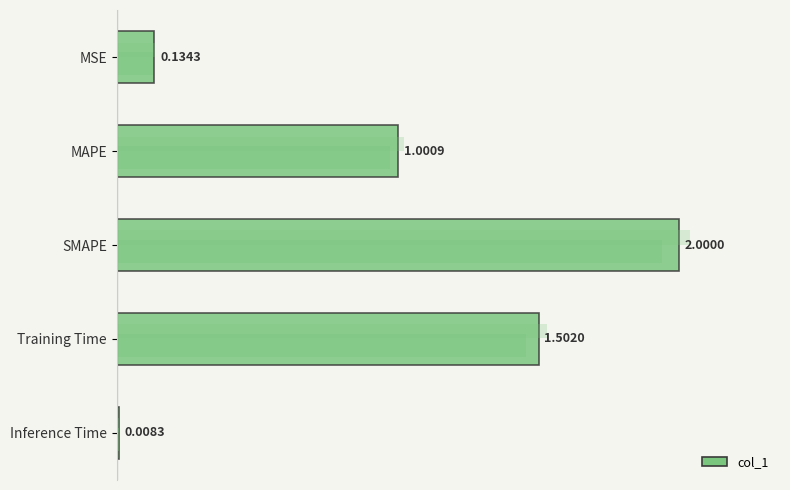

What is the label of the 5th bar from the right?

MSE